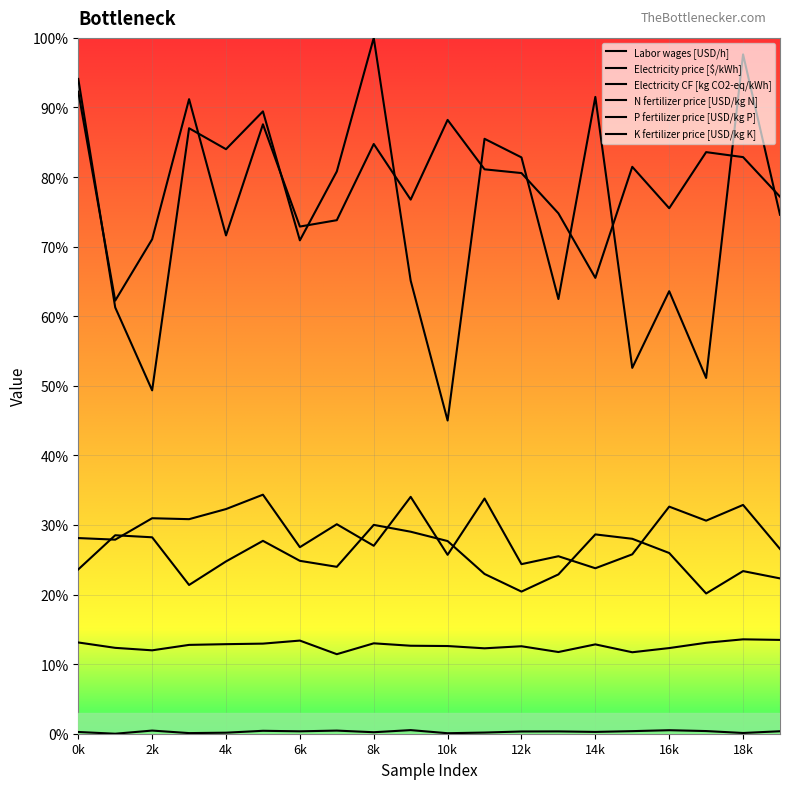

Does the chart have visible grid lines?

Yes